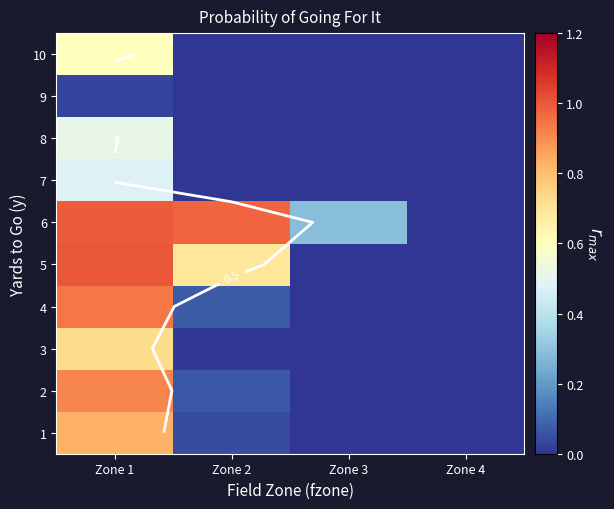

What is the difference between the 5 values at Zone 2 and Zone 3?

0.7